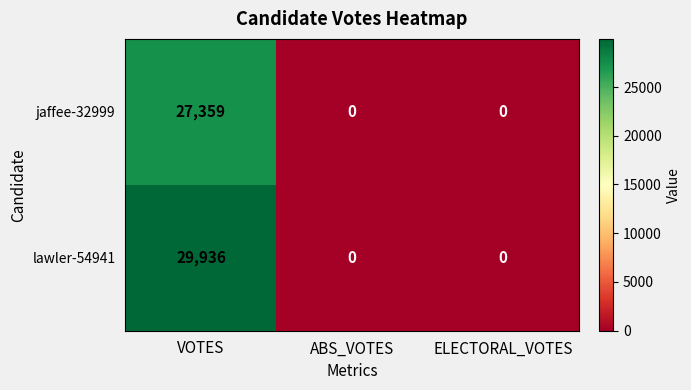

Reading left to right, extract all data points from this chart.

jaffee-32999: 27359	0	0
lawler-54941: 29936	0	0